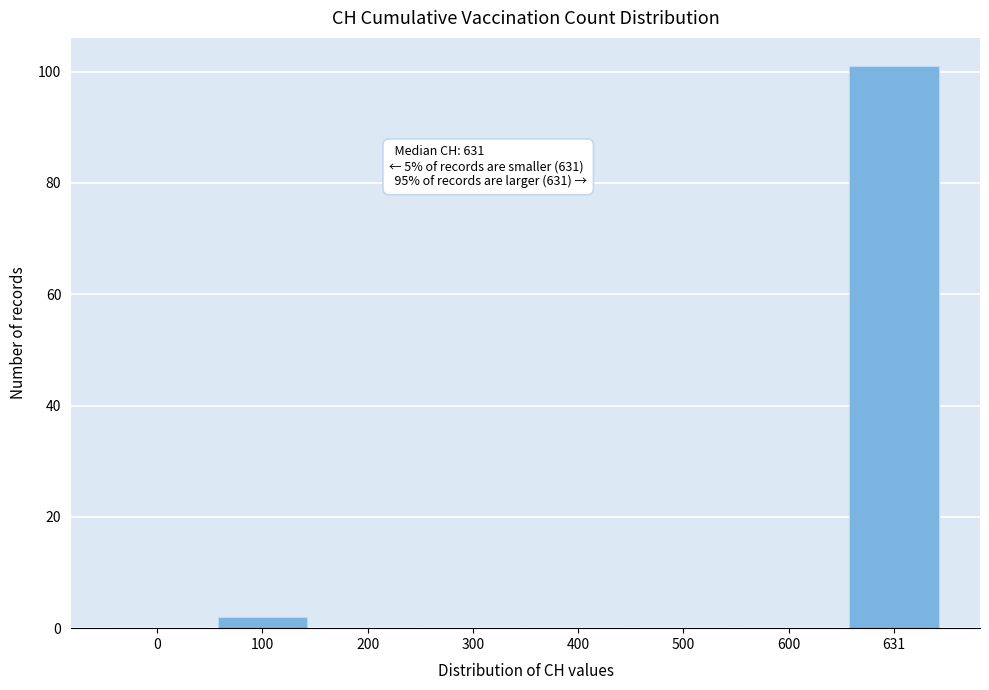

Reading left to right, list all the values displayed in this chart.

0=0	100=2	200=0	300=0	400=0	500=0	600=0	631=101